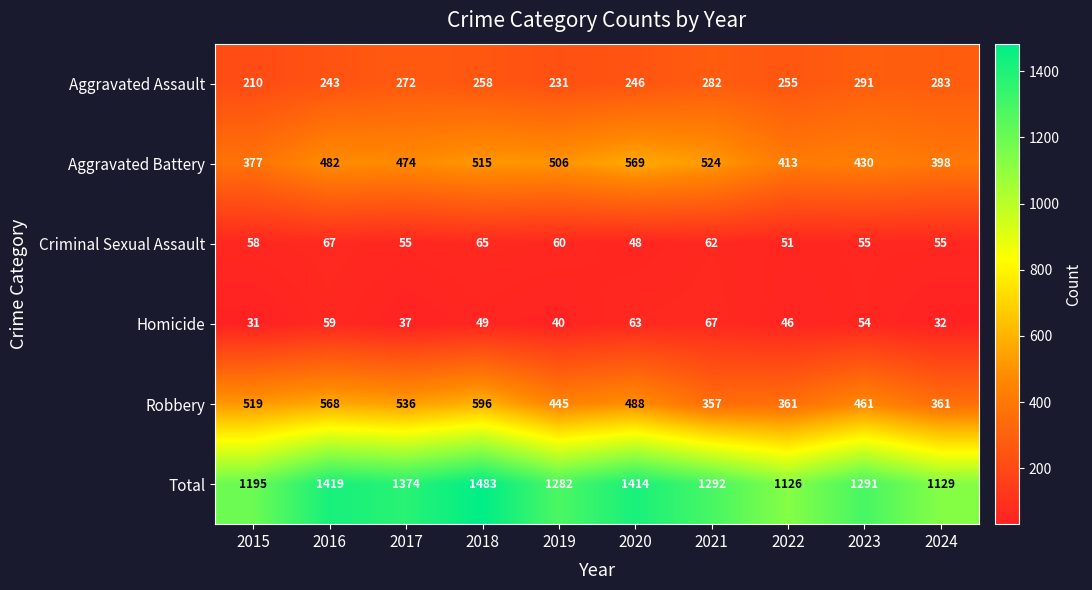

Rank the categories by Aggravated Battery value from lowest to highest.

2015, 2024, 2022, 2023, 2017, 2016, 2019, 2018, 2021, 2020